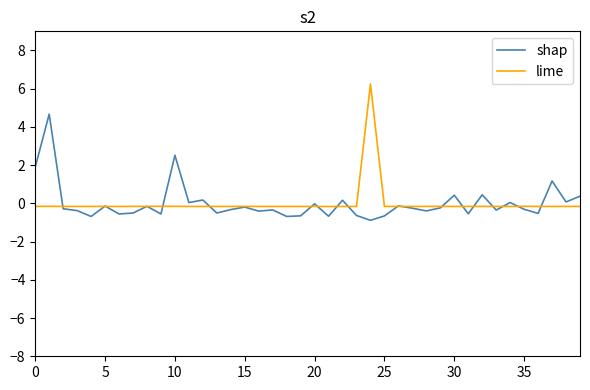

Which series has the largest range (max minus min)?

lime